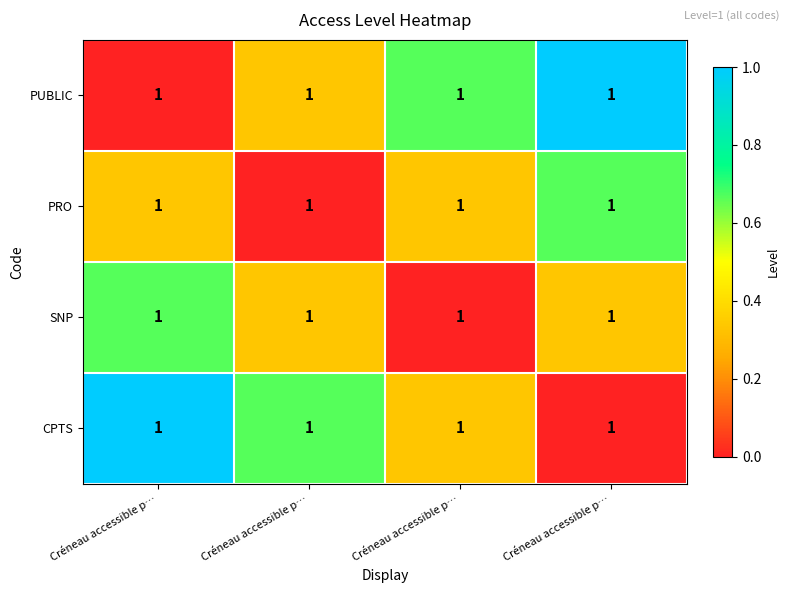

Which series has the largest total across all categories?

PUBLIC